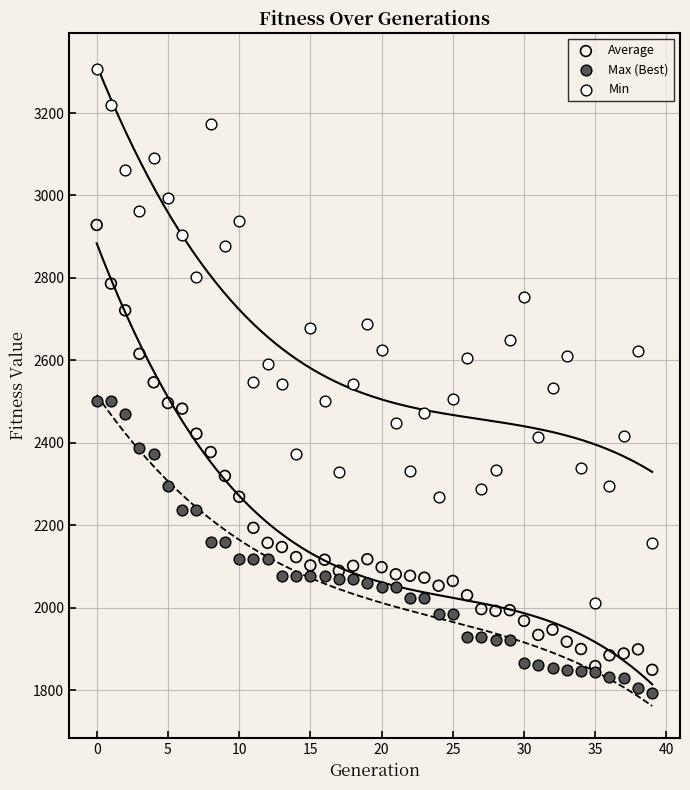

Which series has the widest spread of Y values?

Min